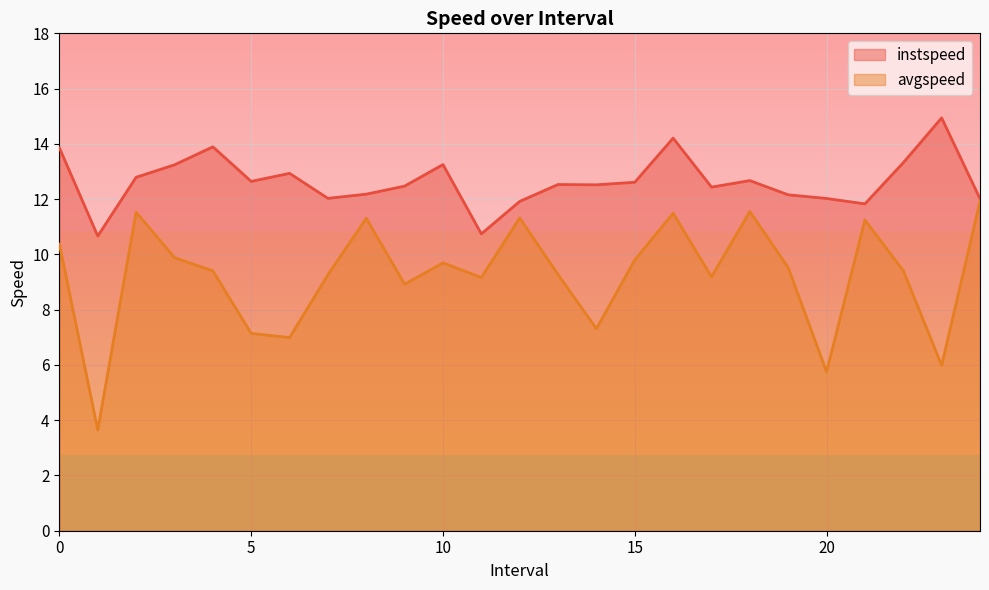

What are all the series names shown in the legend?

instspeed, avgspeed